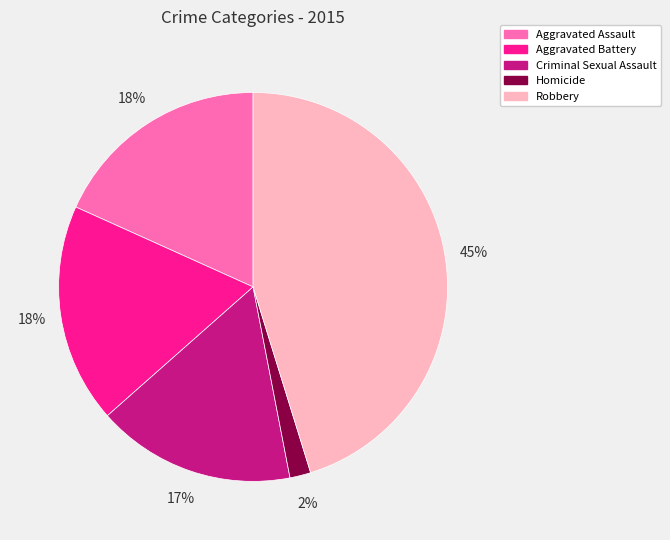

Combined, do Homicide and Aggravated Assault account for over 50%?

No